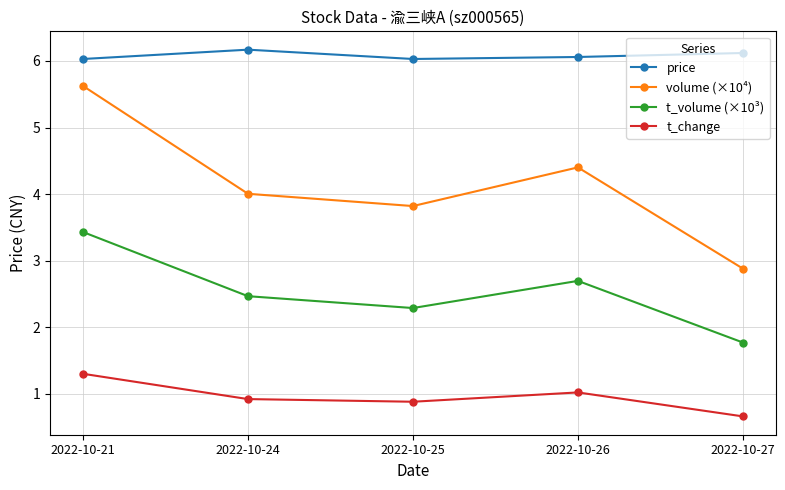

True or false: volume (×10⁴) and price intersect in this chart.

False